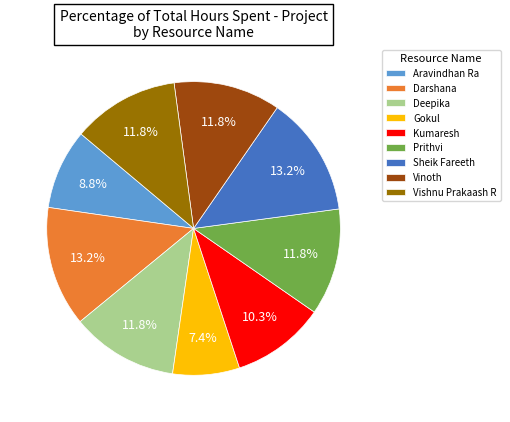

To the nearest percent, what is the difference between the Prithvi and Kumaresh slice percentages?

1%